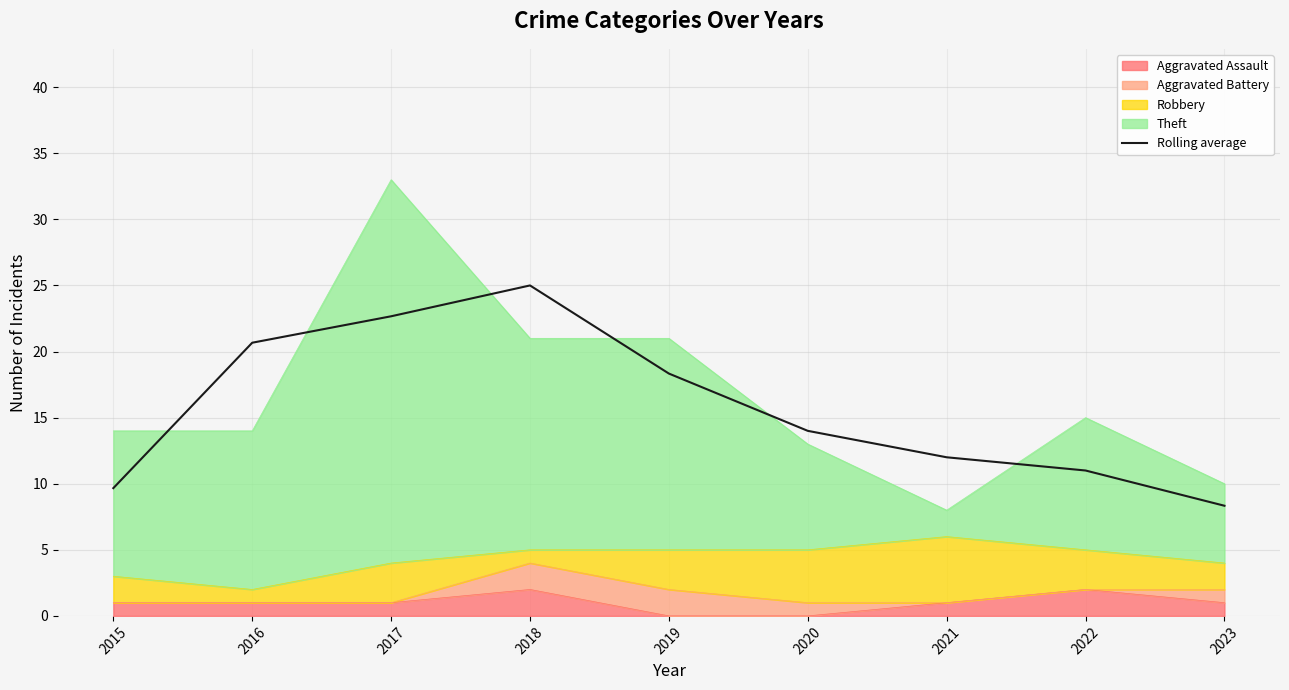

Count the number of categories in the chart.

9